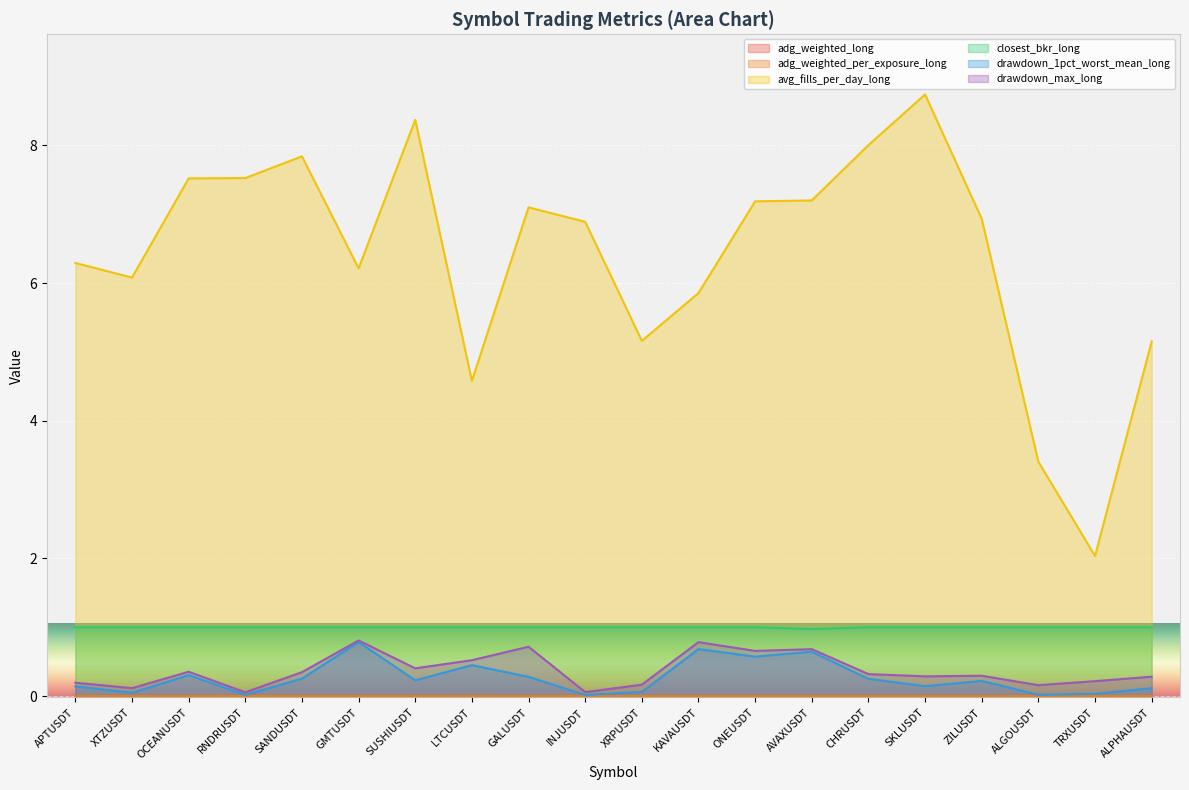

What is the label of the 11th point from the left?

XRPUSDT